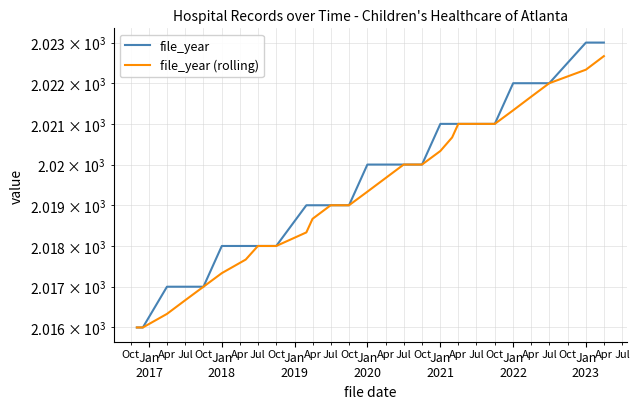

True or false: file_year (rolling) and file_year cross at least once.

False